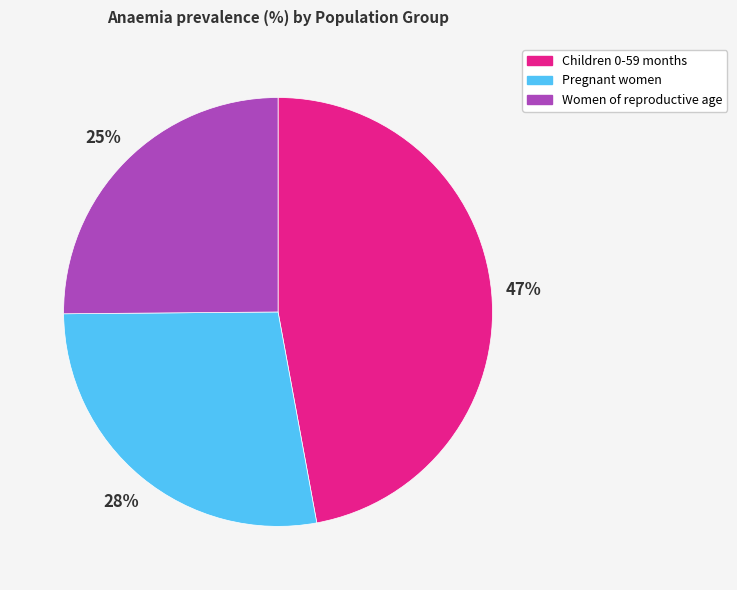

To the nearest percent, what portion does Children 0-59 months represent?

47%